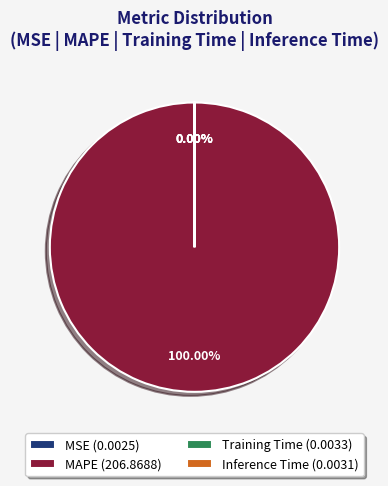

The MAPE slice represents 99% of the pie. True or false?

False